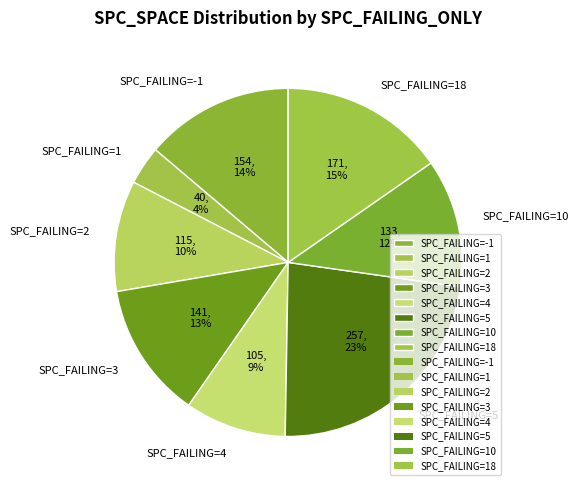

Rank the categories by value from highest to lowest.

SPC_FAILING=5, SPC_FAILING=18, SPC_FAILING=-1, SPC_FAILING=3, SPC_FAILING=10, SPC_FAILING=2, SPC_FAILING=4, SPC_FAILING=1